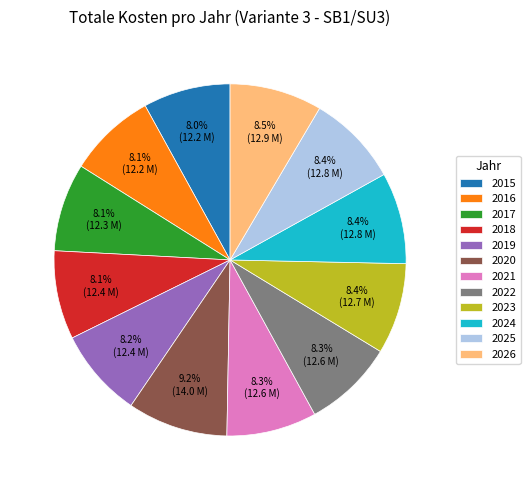

What percentage is the 2025 slice, to the nearest percent?

8%